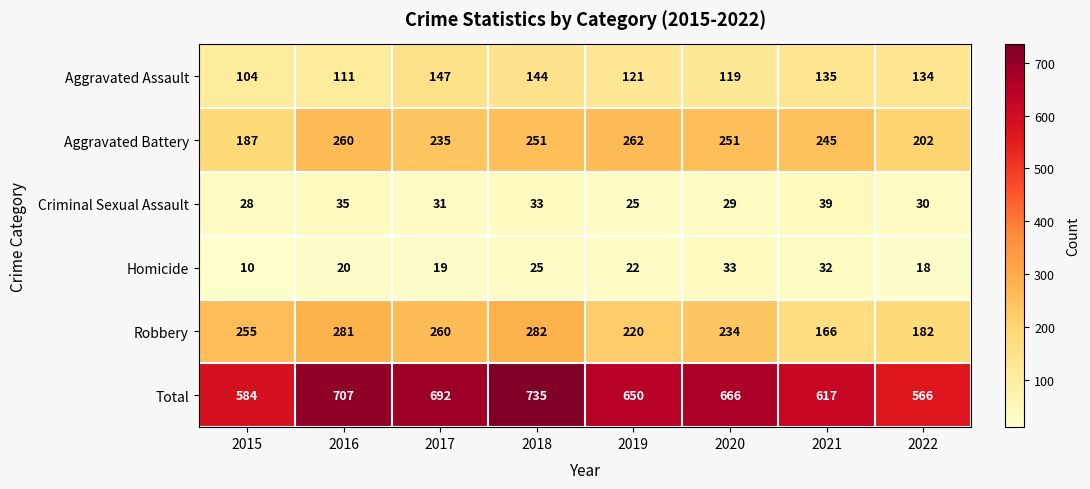

Count the number of categories in the chart.

8